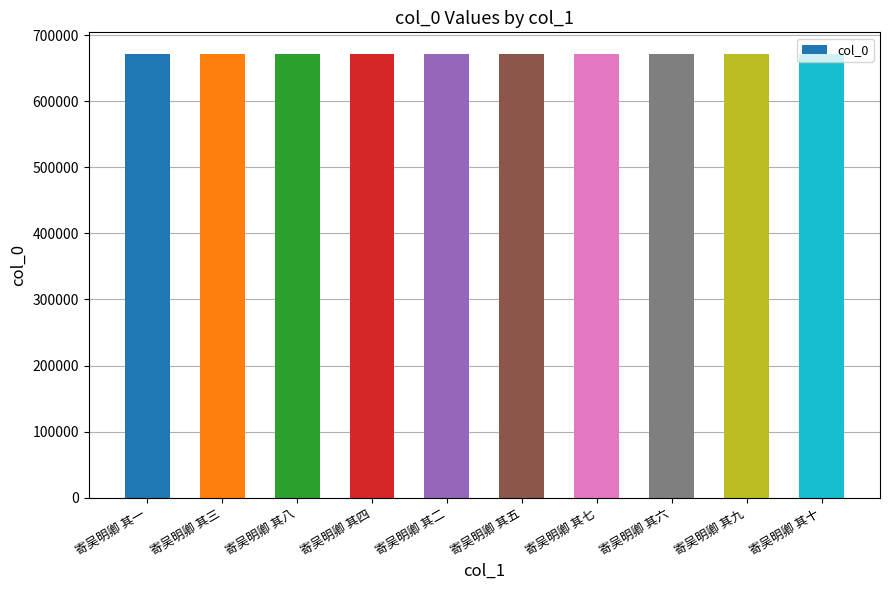

What is the maximum value shown in the chart?

670932